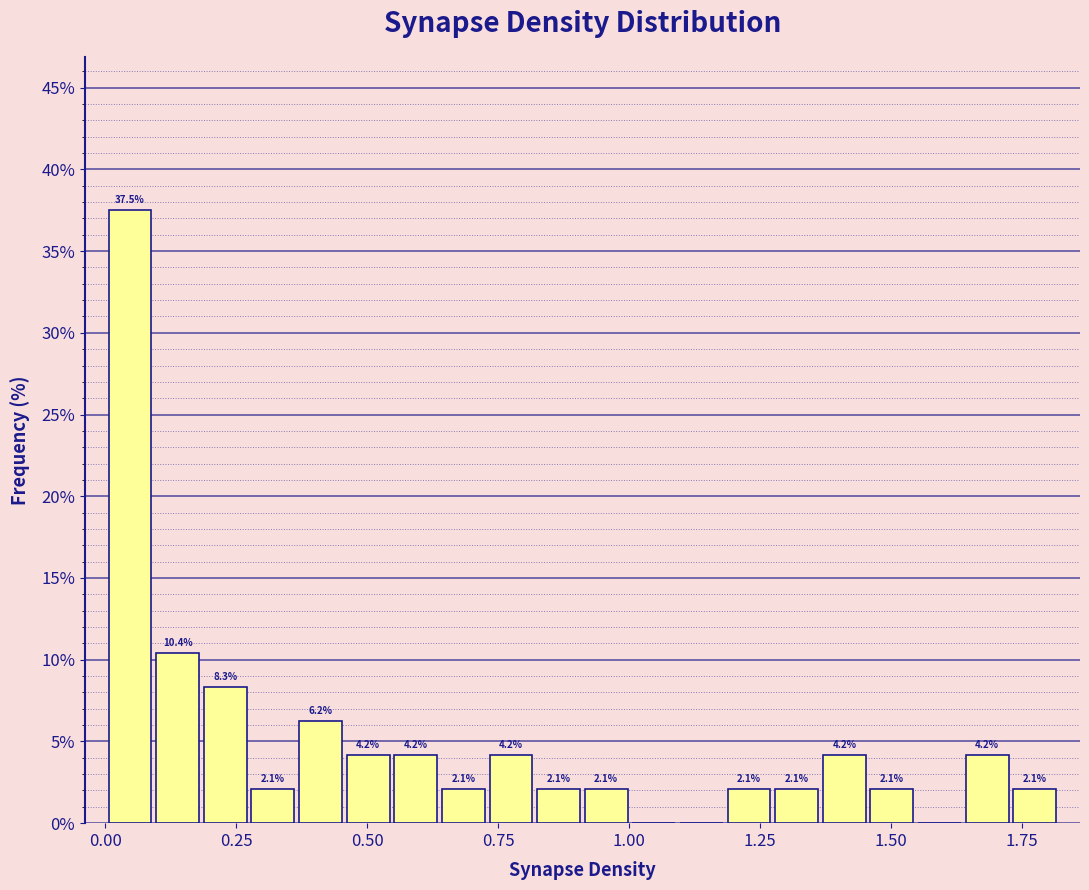

Around what value on the x-axis is the tallest bar? Give the approximate position of its centre, as read against the axis.

0.05